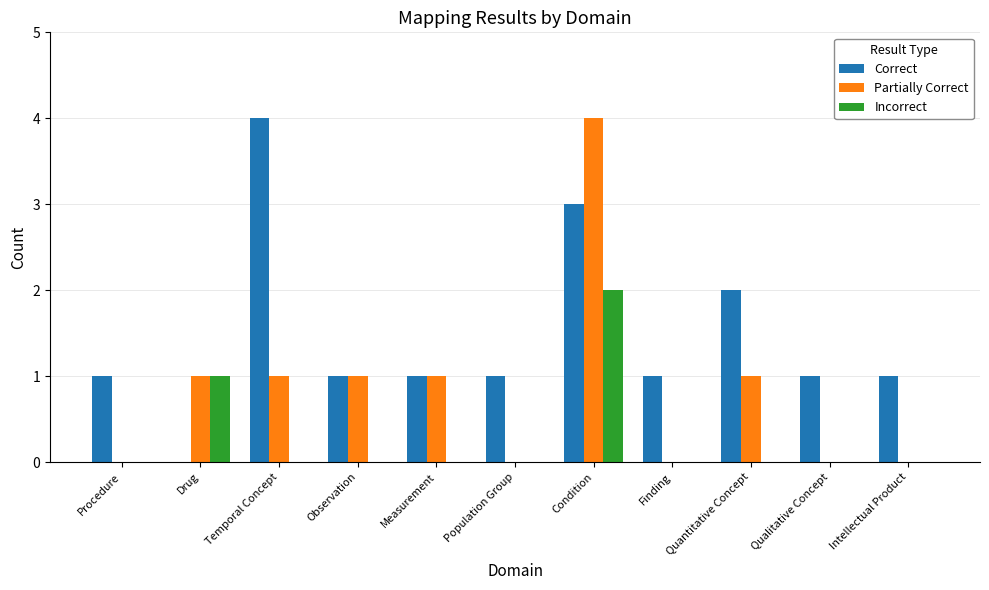

True or false: Incorrect has a value of 0 at Population Group.

True